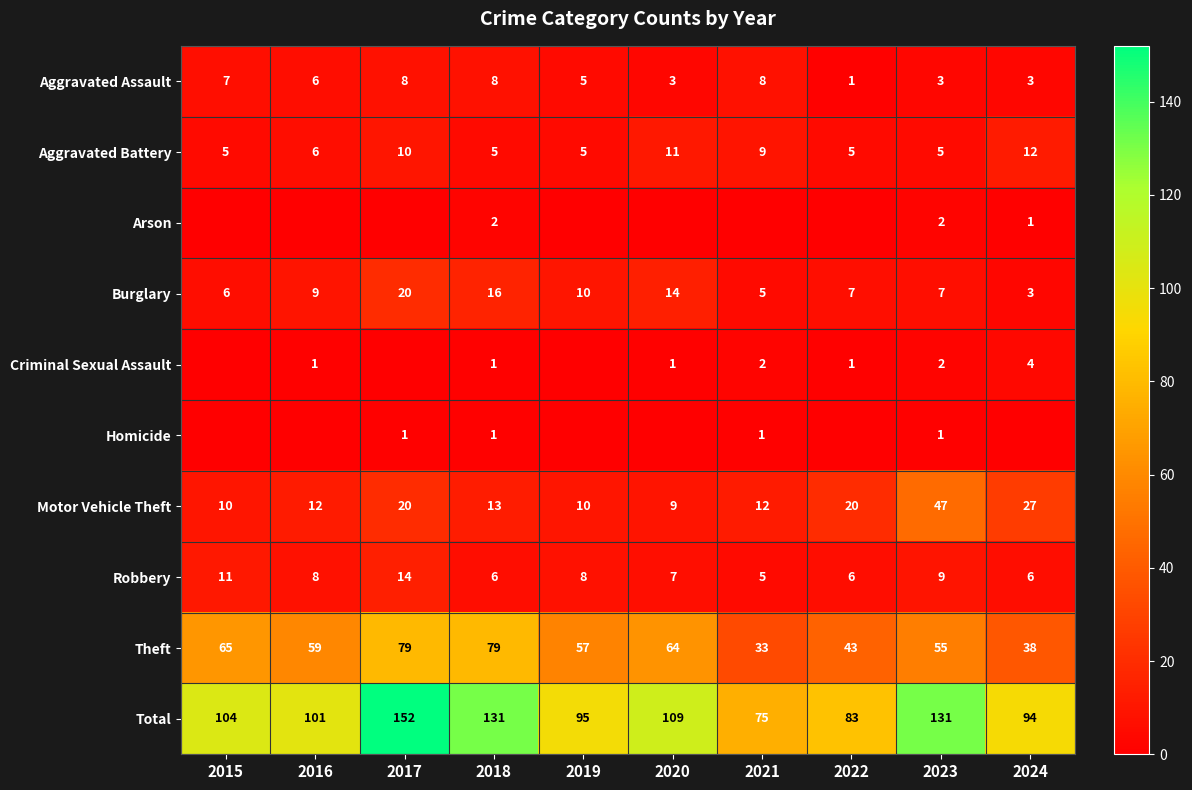

What is the difference between the Aggravated Battery values at 2018 and 2021?

4